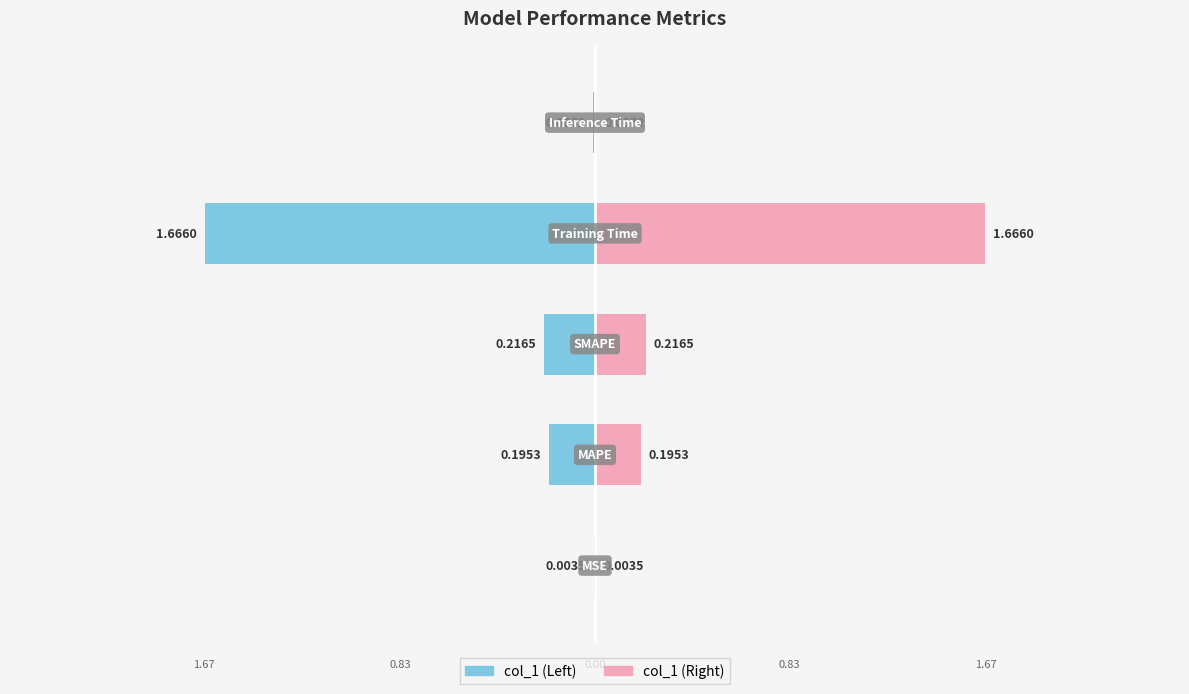

List the labels in order of value, largest first.

Training Time, SMAPE, MAPE, Inference Time, MSE